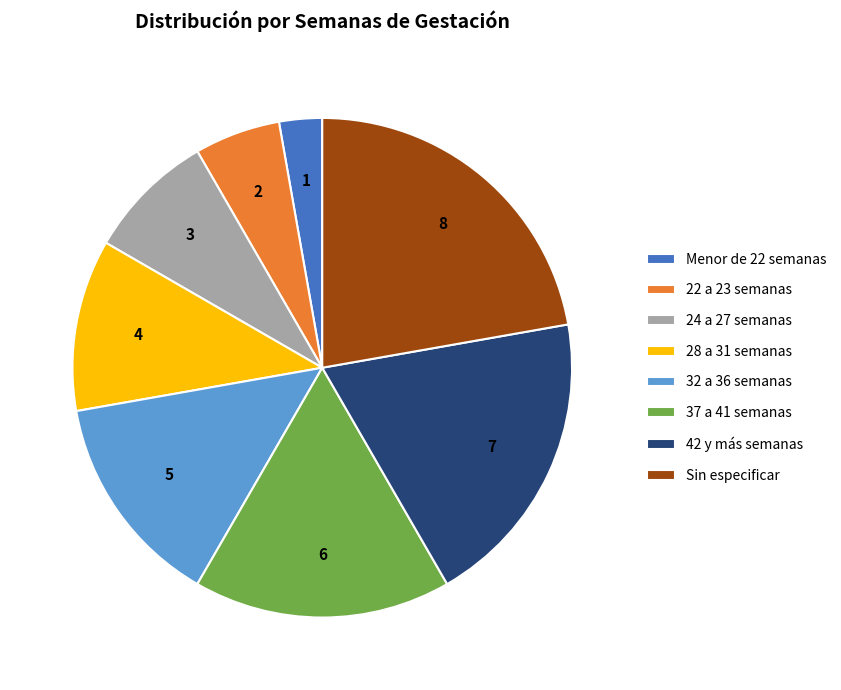

Is there a majority slice in this chart?

No